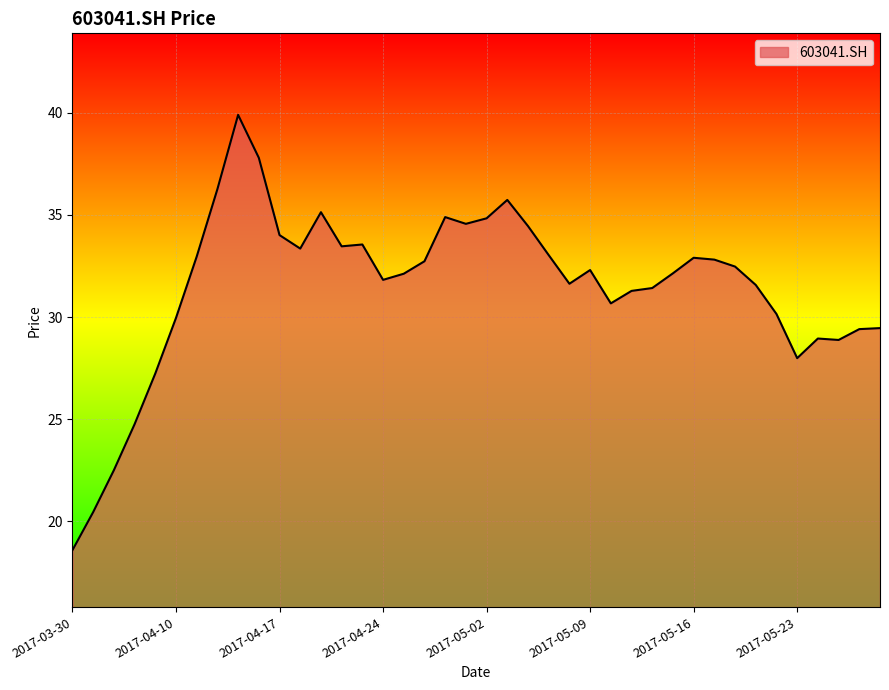

What is the minimum value shown in the chart?

18.6